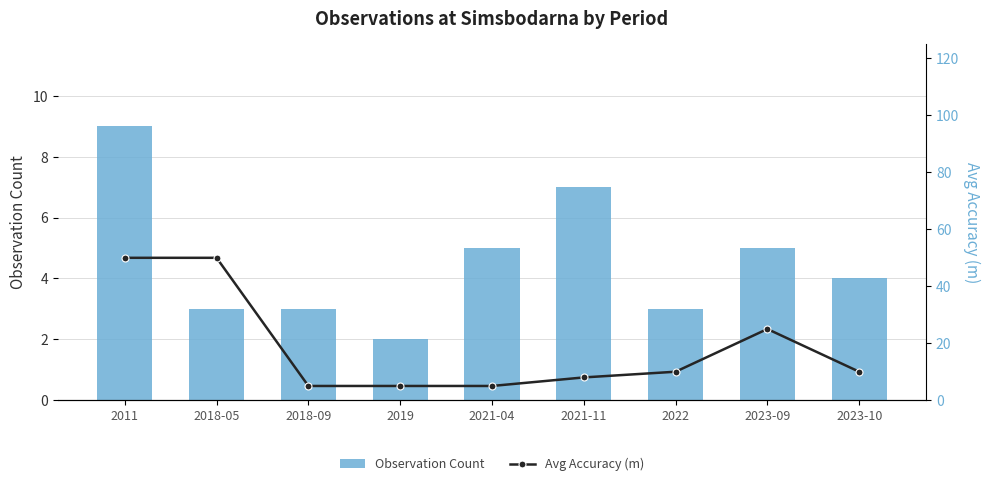

Reading left to right, what are all the values shown in this chart?

Observation Count: 2011=9	2018-05=3	2018-09=3	2019=2	2021-04=5	2021-11=7	2022=3	2023-09=5	2023-10=4
Avg Accuracy (m): 2011=50	2018-05=50	2018-09=5	2019=5	2021-04=5	2021-11=8	2022=10	2023-09=25	2023-10=10